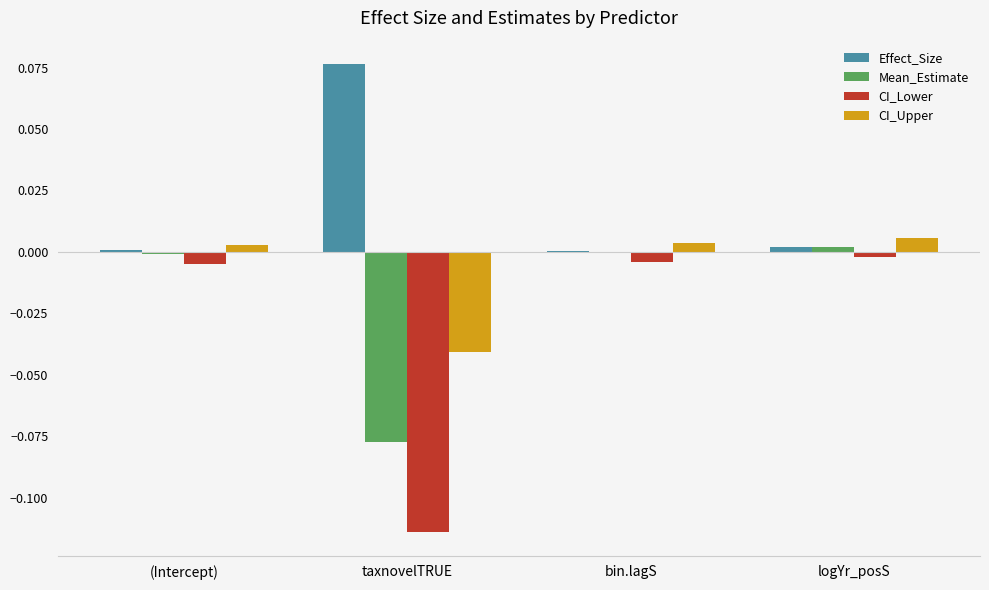

Which category has the highest value across all series?

taxnovelTRUE